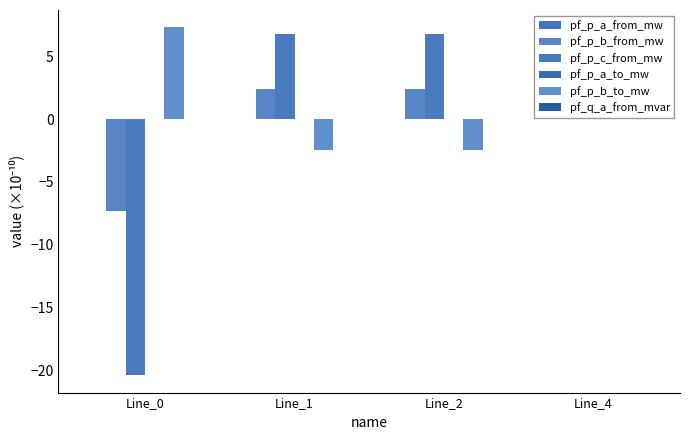

How many groups of bars are there?

4